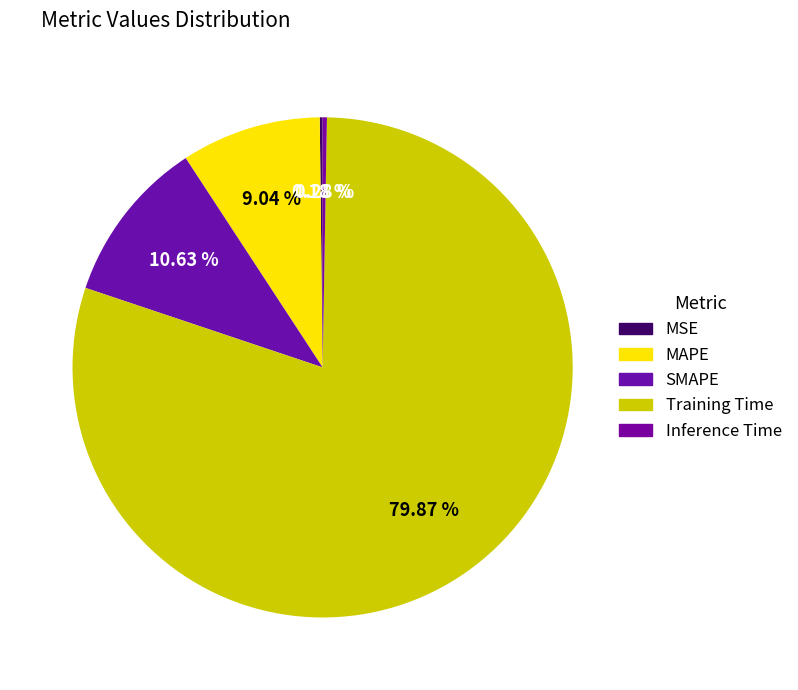

Between MSE and SMAPE, which is larger?

SMAPE